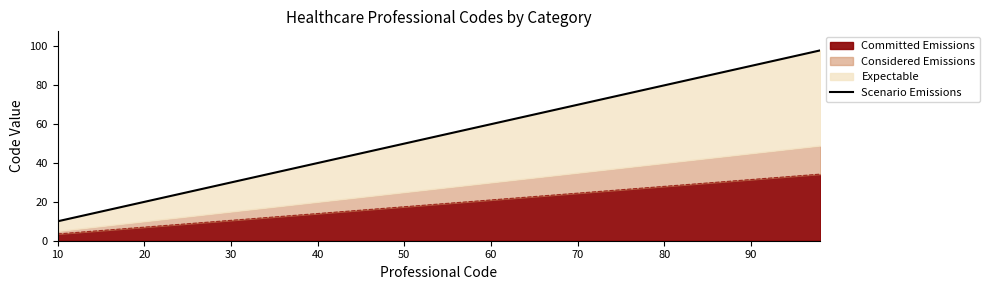

What is the highest value of the Committed Emissions series?

34.3